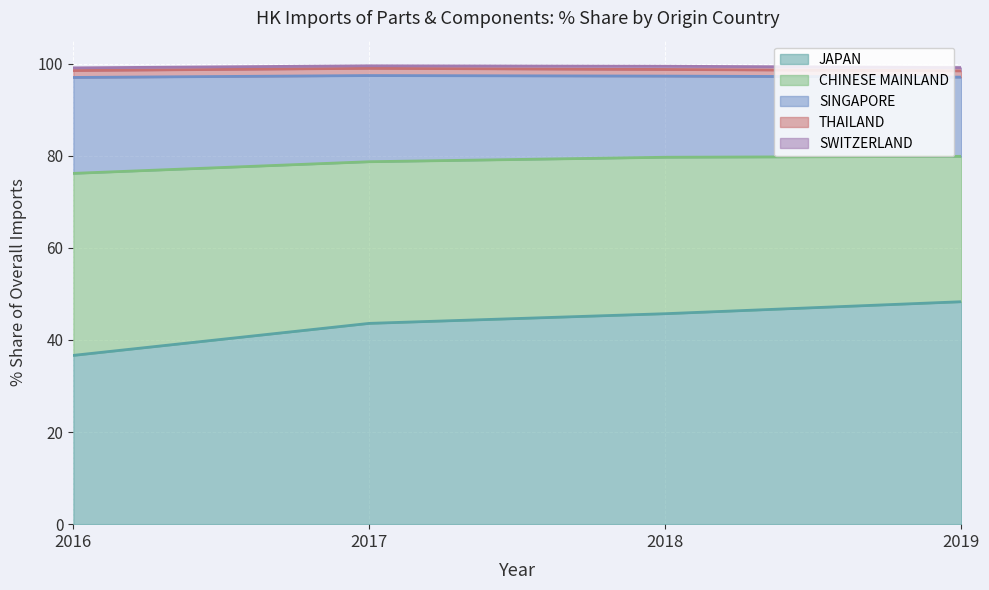

What is the greatest value displayed?

48.3